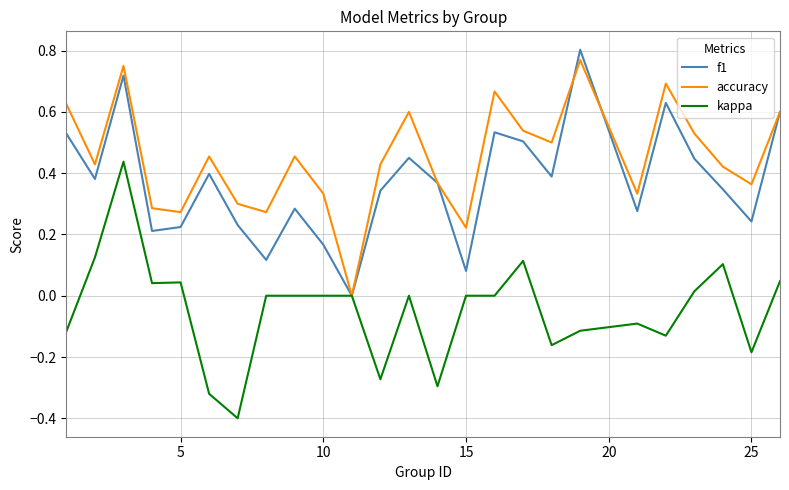

Which series has the largest total across all categories?

accuracy